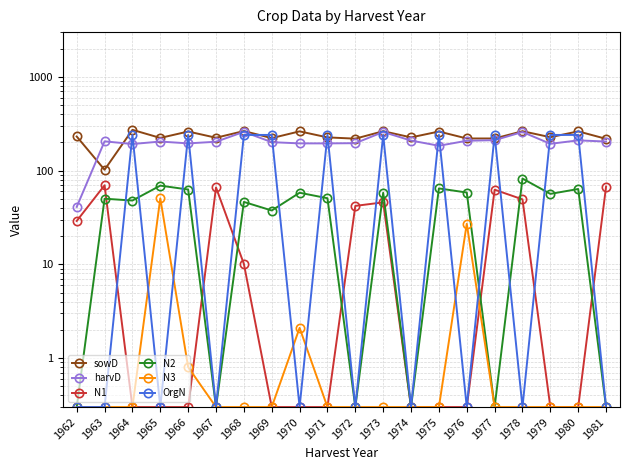

What is the difference between the maximum and minimum values in the harvD series?

218.0